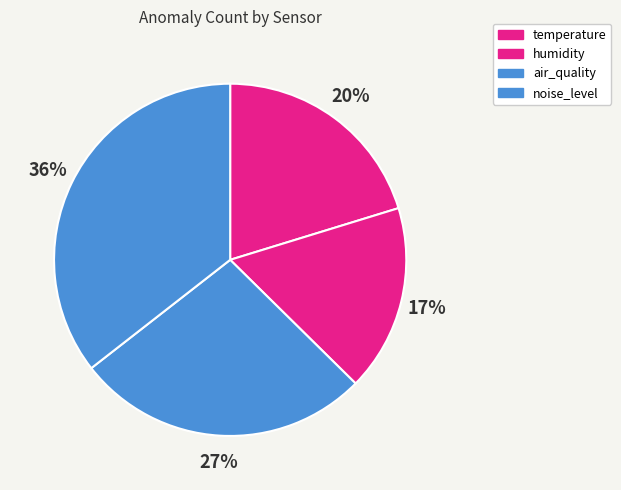

Does temperature represent more than half of the total?

No